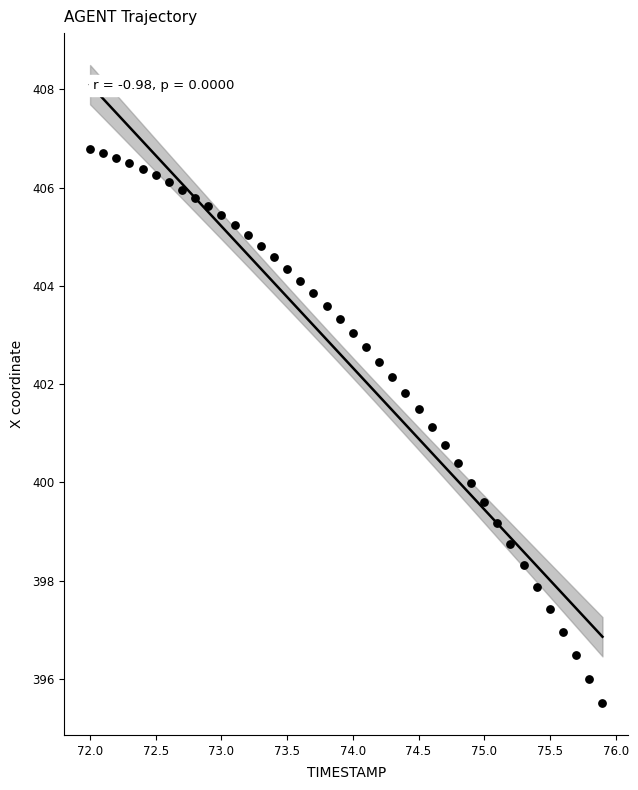

What is the range of Y values (max minus min)?

11.3